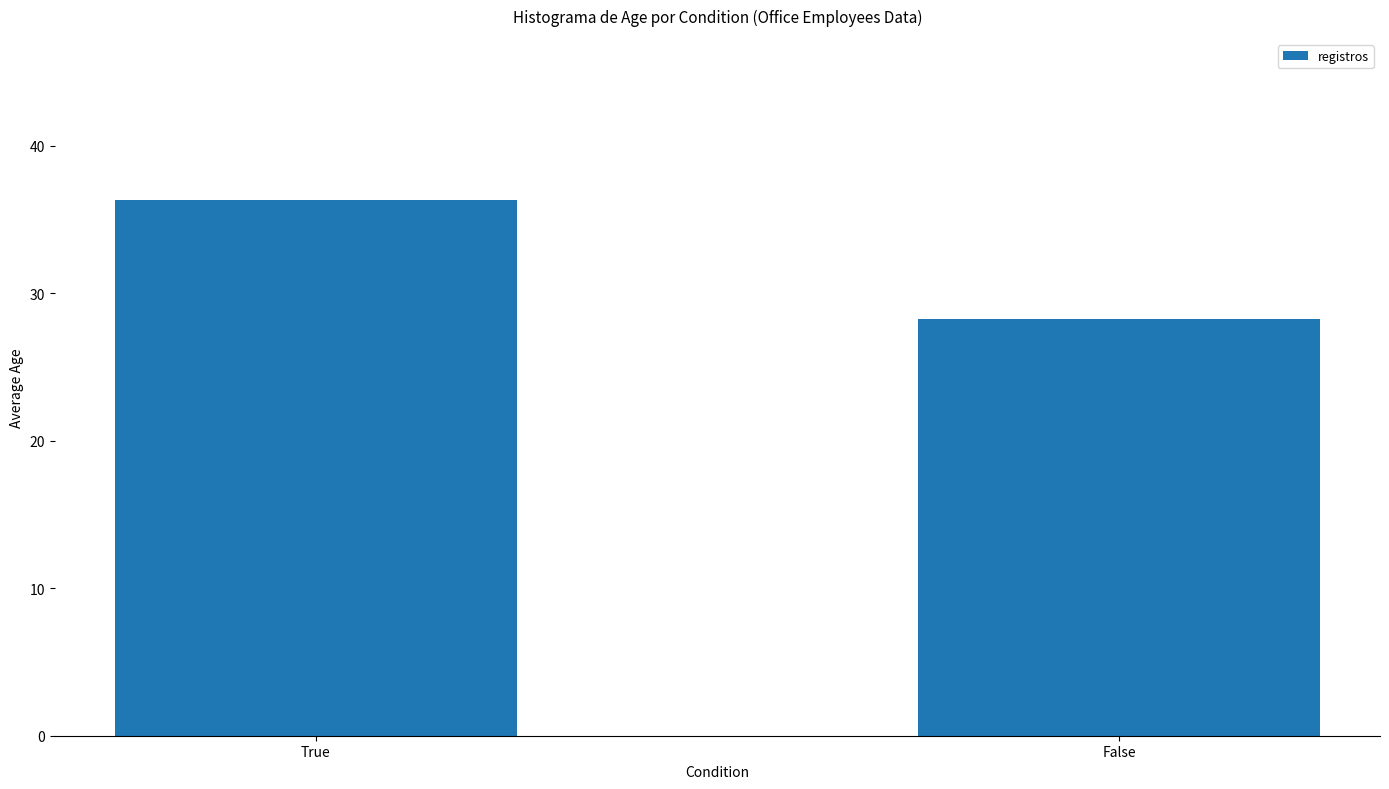

How many series are shown in this chart?

1